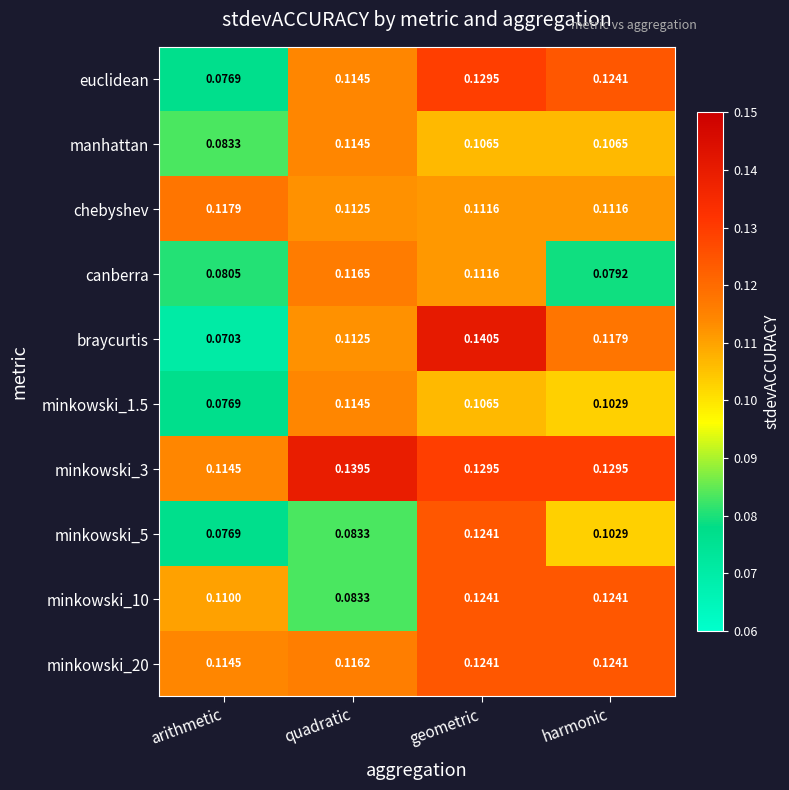

At which category is the sum across all series the highest?

geometric